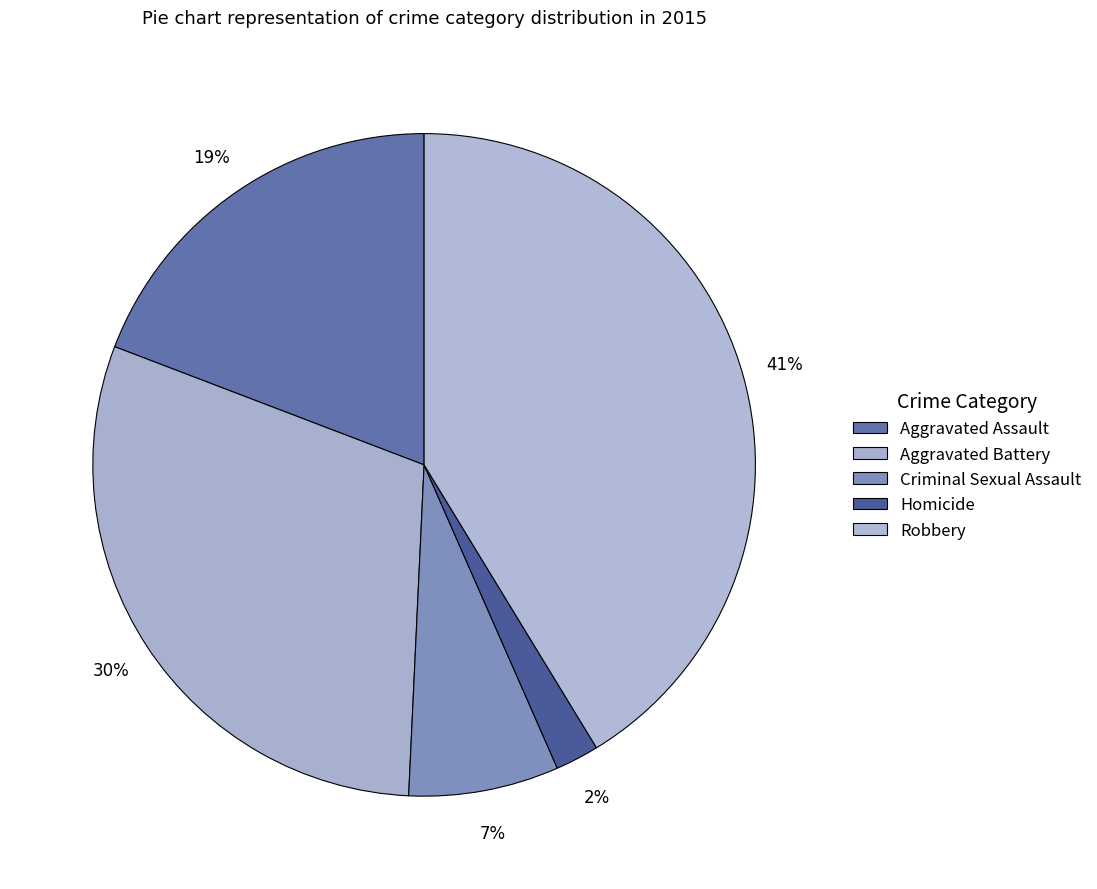

Count the number of slices in the pie.

5